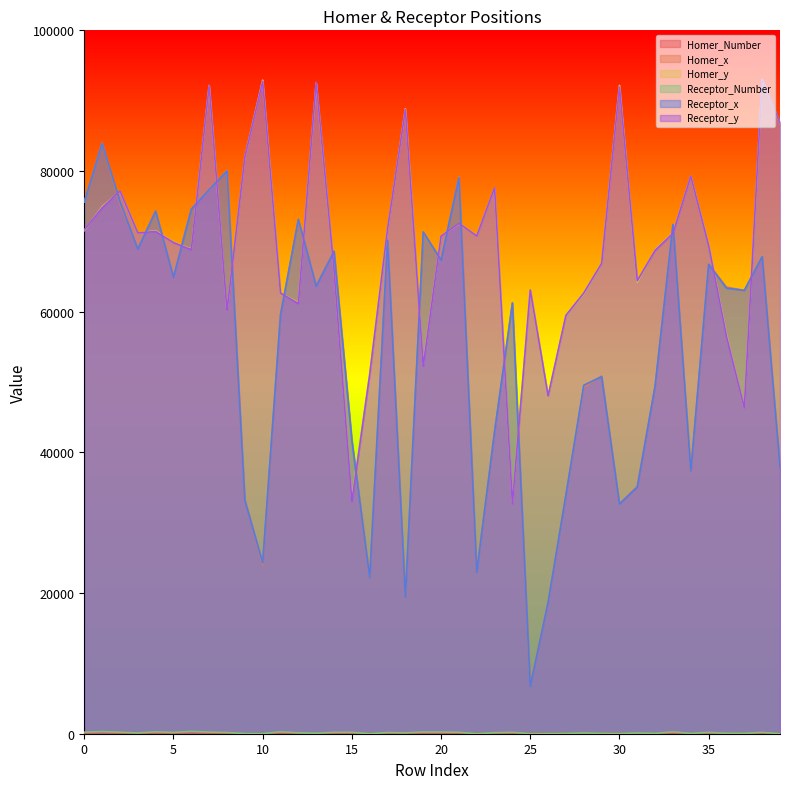

How many data points in Homer_x are less than 63506?

20